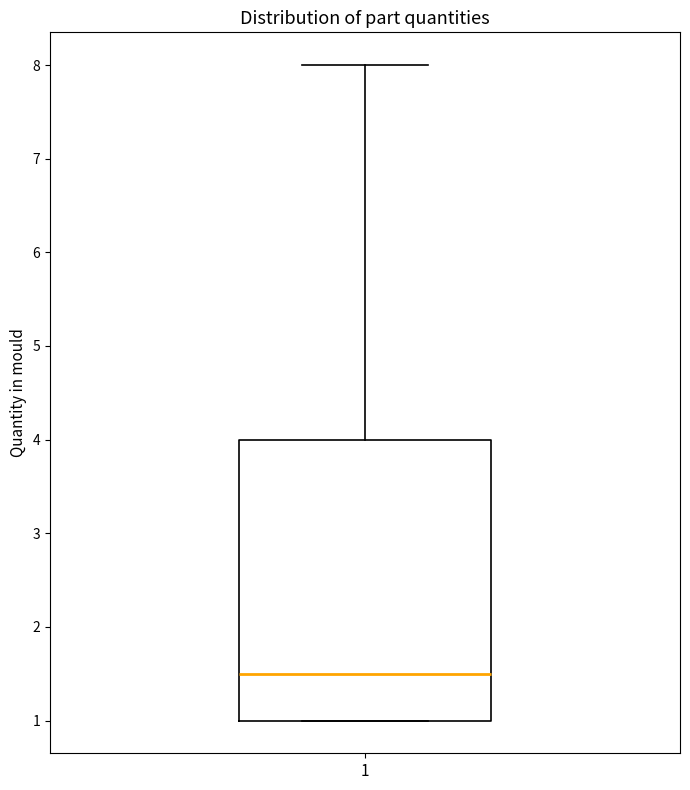

Transcribe this box plot: give where the median line is, the range the box spans, and where the two whiskers end, as read against the y-axis. The values are not printed on the chart, so give them approximately, as read against the axis.

median 1.5, box 1.0 to 4.0, whiskers 1.0 to 8.0